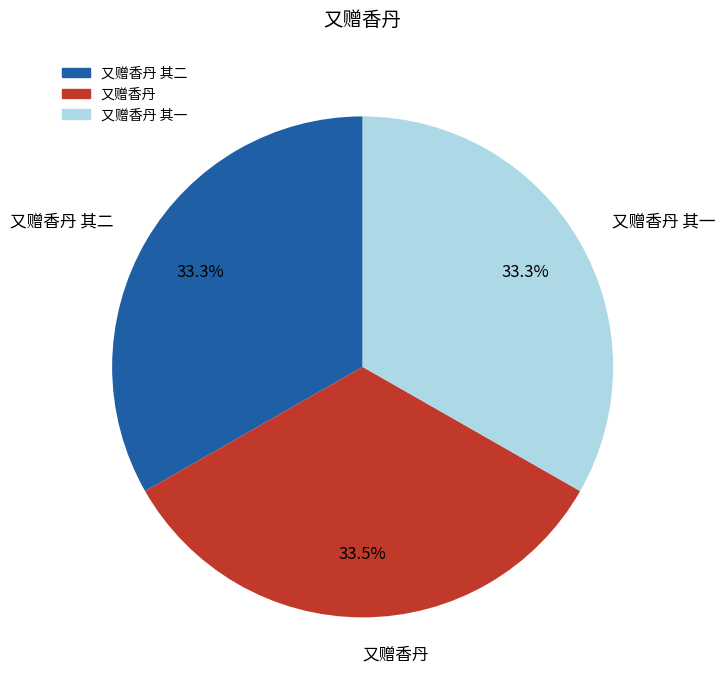

Combined, what portion of the pie is 又赠香丹 and 又赠香丹 其一?

66.7%